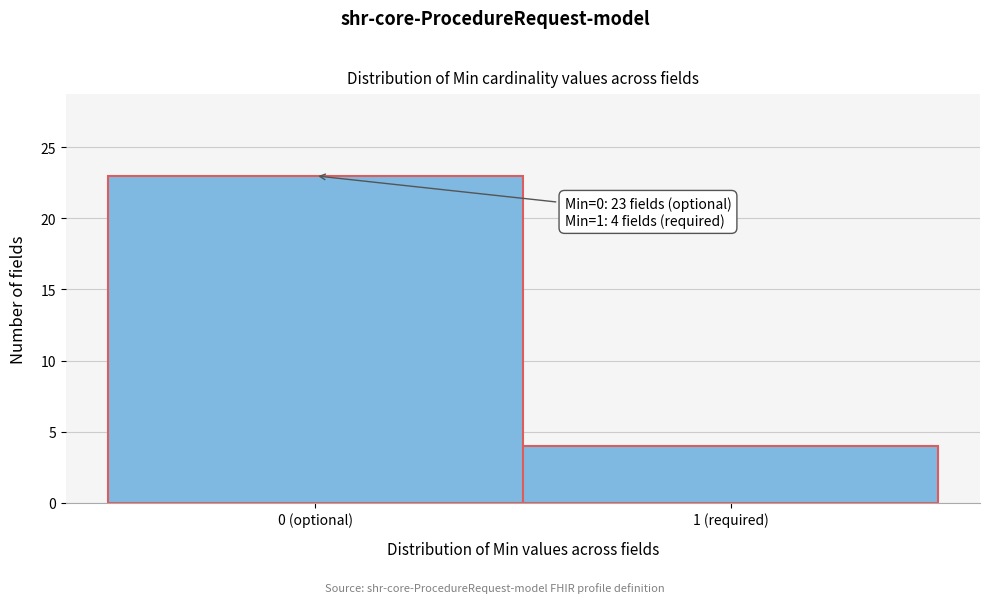

Reading left to right, transcribe all the data shown in this chart.

23	4